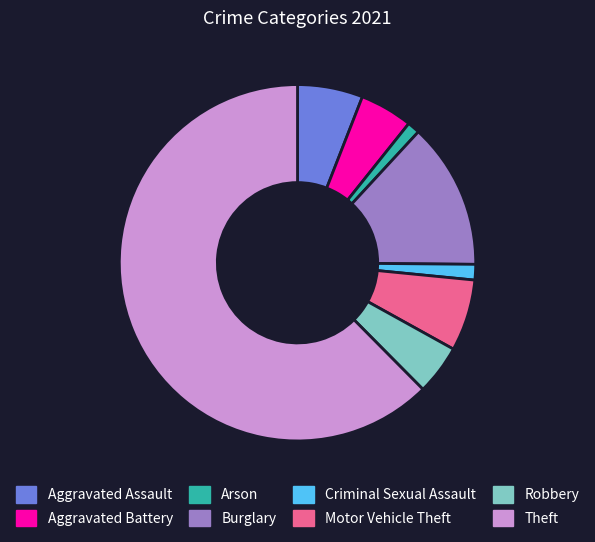

Count the number of slices in the pie.

8